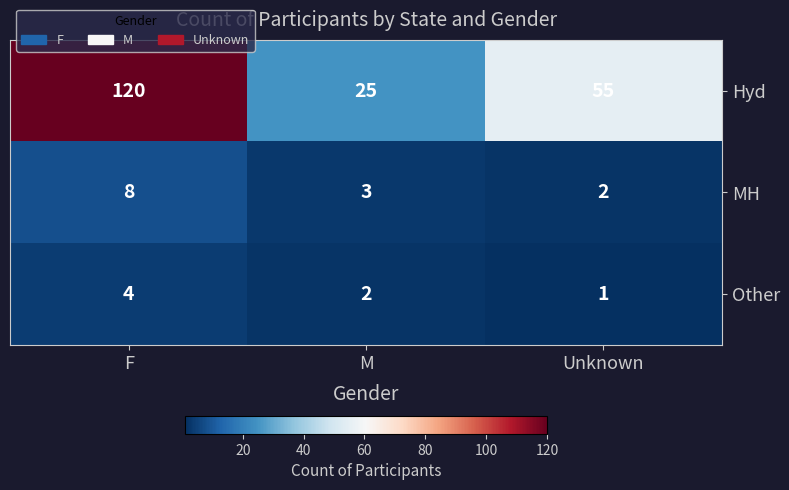

At which category is the sum across all series the highest?

F